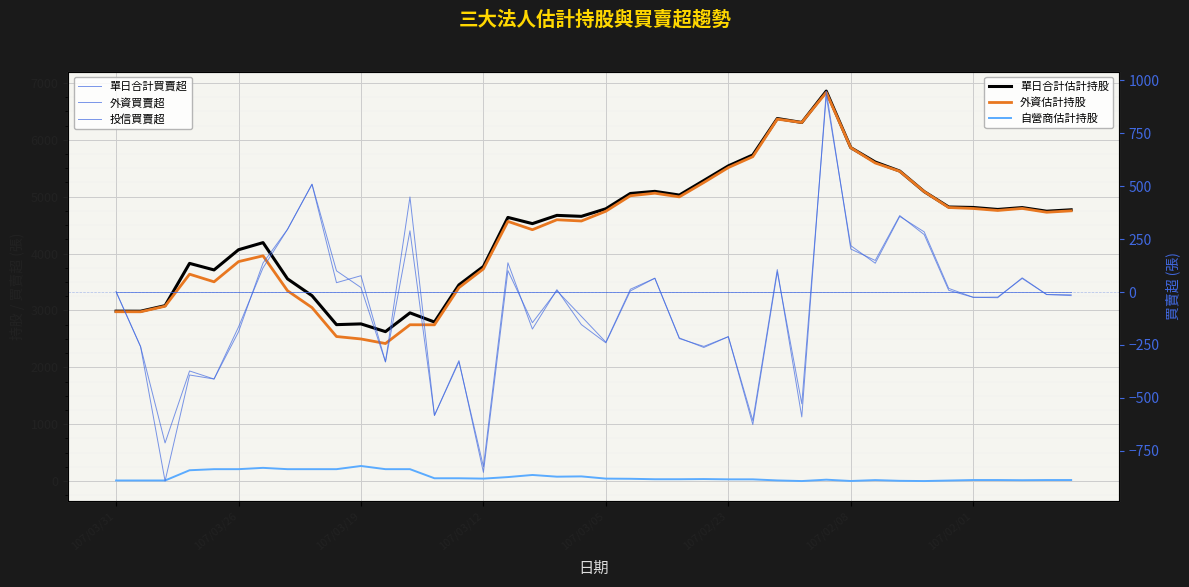

Is the value of 投信買賣超 at 11 greater than the value of 單日合計買賣超 at 107/03/05?

Yes